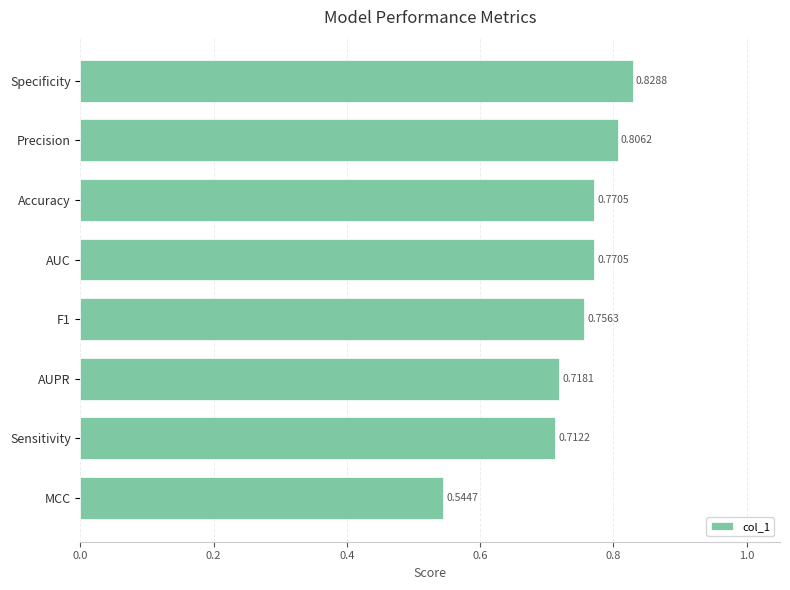

How many series are shown in this chart?

1